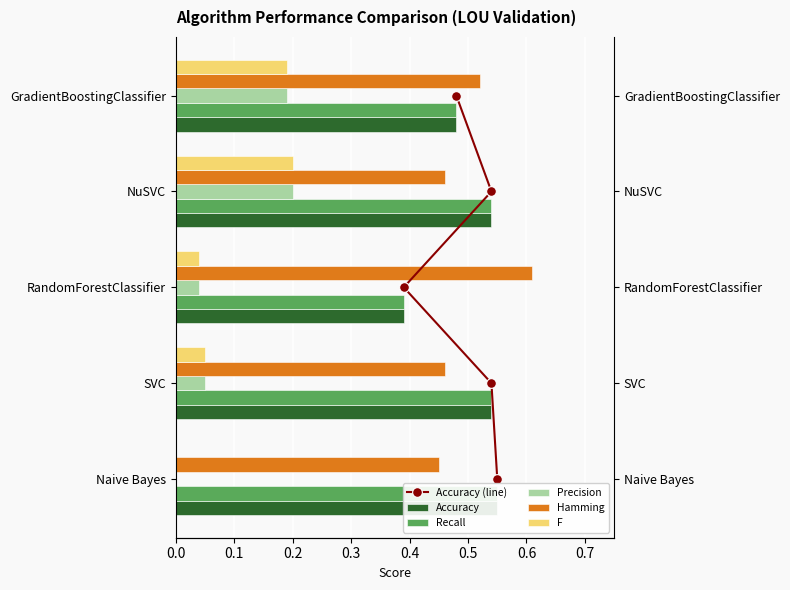

Between 0.3 and 0.4, which series saw the biggest shift?

Accuracy (line)